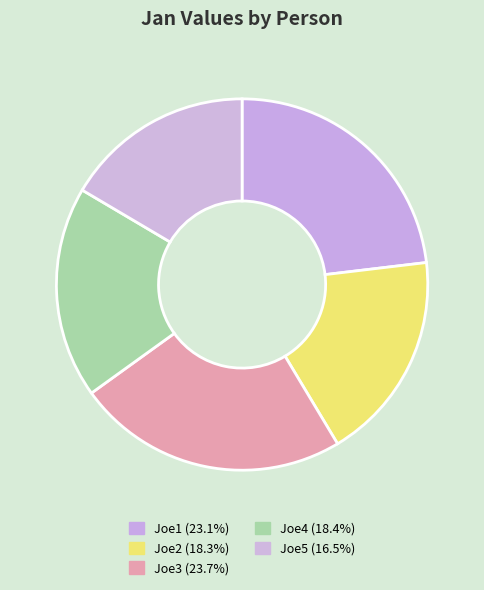

How many segments does this pie chart have?

5